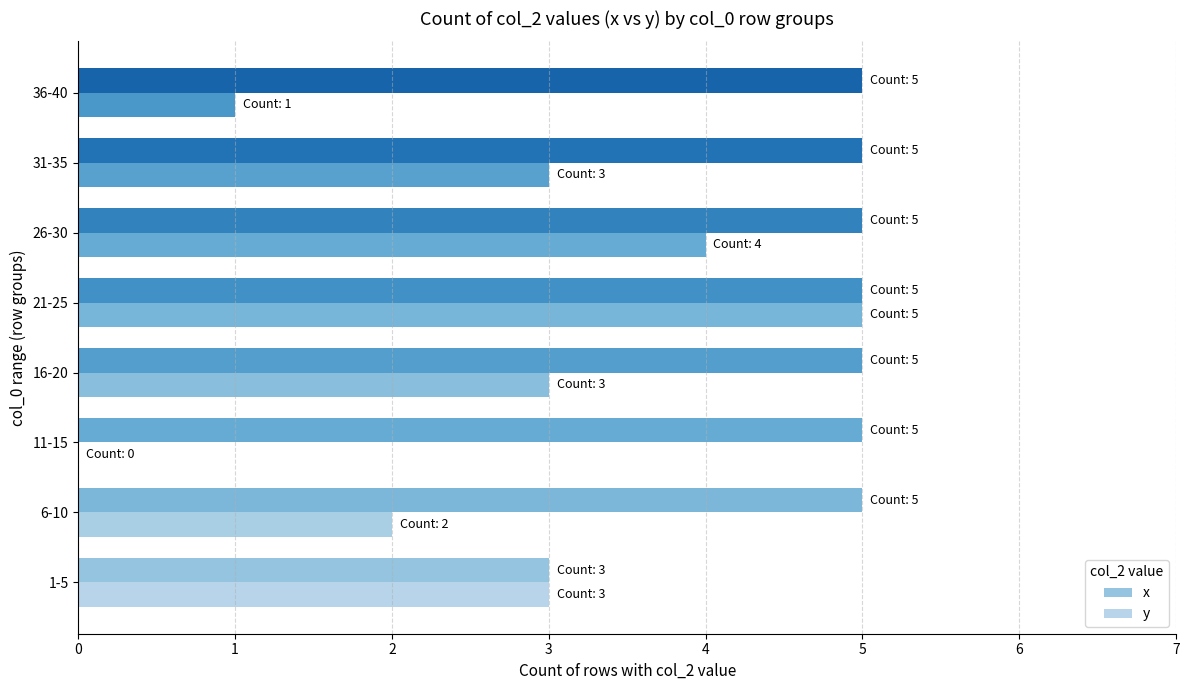

How many distinct data groups are displayed?

2